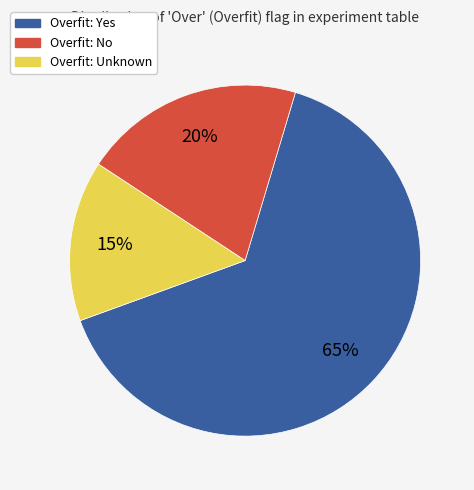

Does any single category account for the majority?

Yes